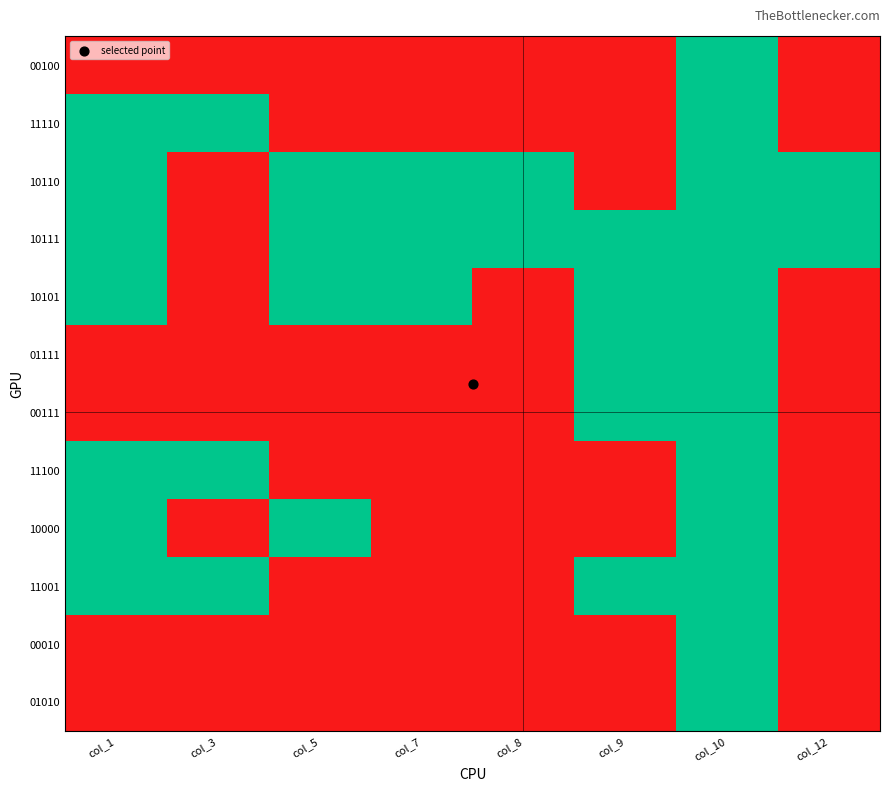

Reading right to left, list all the values displayed in this chart.

00100: col_12=0	col_10=1	col_9=0	col_8=0	col_7=0	col_5=0	col_3=0	col_1=0
11110: col_12=0	col_10=1	col_9=0	col_8=0	col_7=0	col_5=0	col_3=1	col_1=1
10110: col_12=1	col_10=1	col_9=0	col_8=1	col_7=1	col_5=1	col_3=0	col_1=1
10111: col_12=1	col_10=1	col_9=1	col_8=1	col_7=1	col_5=1	col_3=0	col_1=1
10101: col_12=0	col_10=1	col_9=1	col_8=0	col_7=1	col_5=1	col_3=0	col_1=1
01111: col_12=0	col_10=1	col_9=1	col_8=0	col_7=0	col_5=0	col_3=0	col_1=0
00111: col_12=0	col_10=1	col_9=1	col_8=0	col_7=0	col_5=0	col_3=0	col_1=0
11100: col_12=0	col_10=1	col_9=0	col_8=0	col_7=0	col_5=0	col_3=1	col_1=1
10000: col_12=0	col_10=1	col_9=0	col_8=0	col_7=0	col_5=1	col_3=0	col_1=1
11001: col_12=0	col_10=1	col_9=1	col_8=0	col_7=0	col_5=0	col_3=1	col_1=1
00010: col_12=0	col_10=1	col_9=0	col_8=0	col_7=0	col_5=0	col_3=0	col_1=0
01010: col_12=0	col_10=1	col_9=0	col_8=0	col_7=0	col_5=0	col_3=0	col_1=0